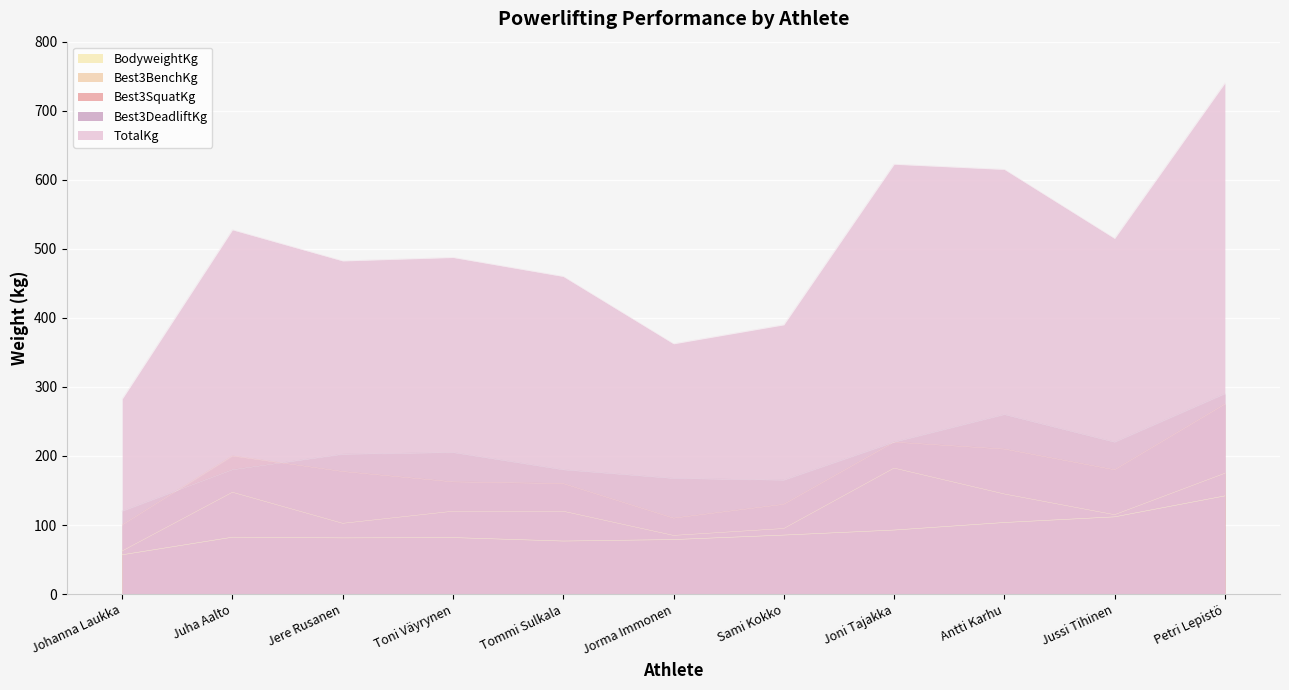

At which label does BodyweightKg first exceed 82?

Juha Aalto